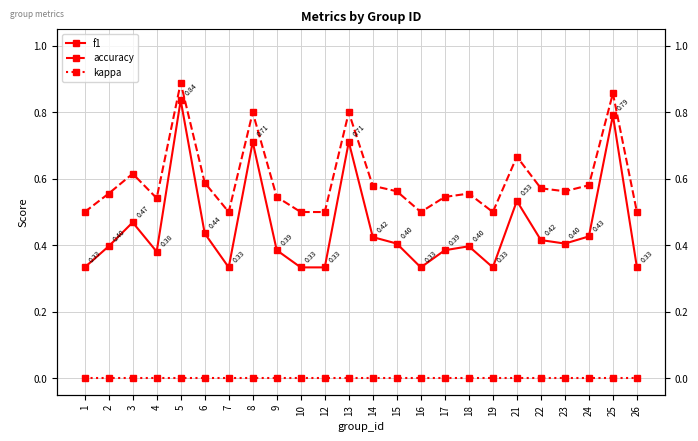

Rank the series by their average value, from lowest to highest.

kappa, f1, accuracy